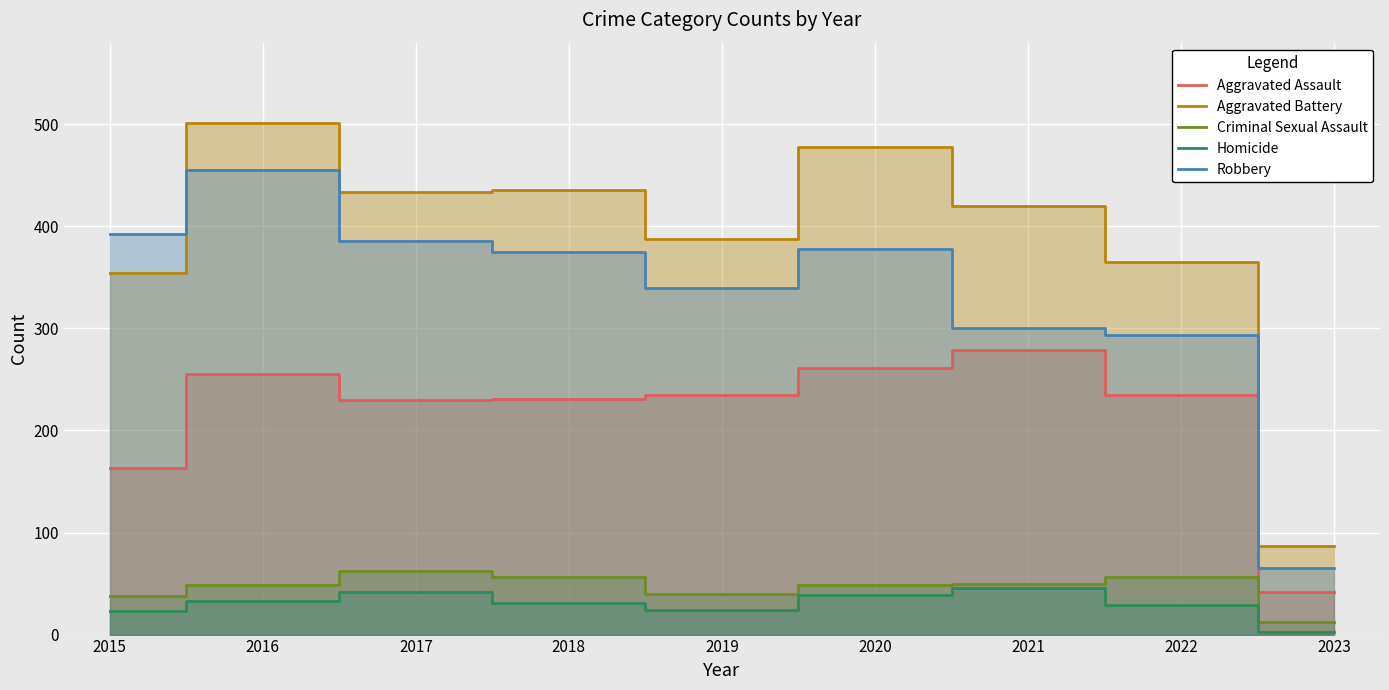

What is the value of the Aggravated Battery point at the 8th from the left?

365